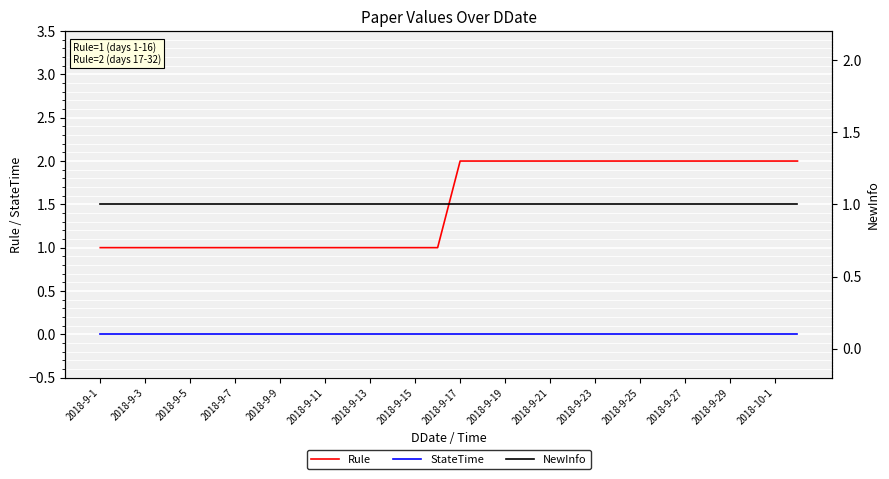

At which label does StateTime reach its minimum?

2018-9-1